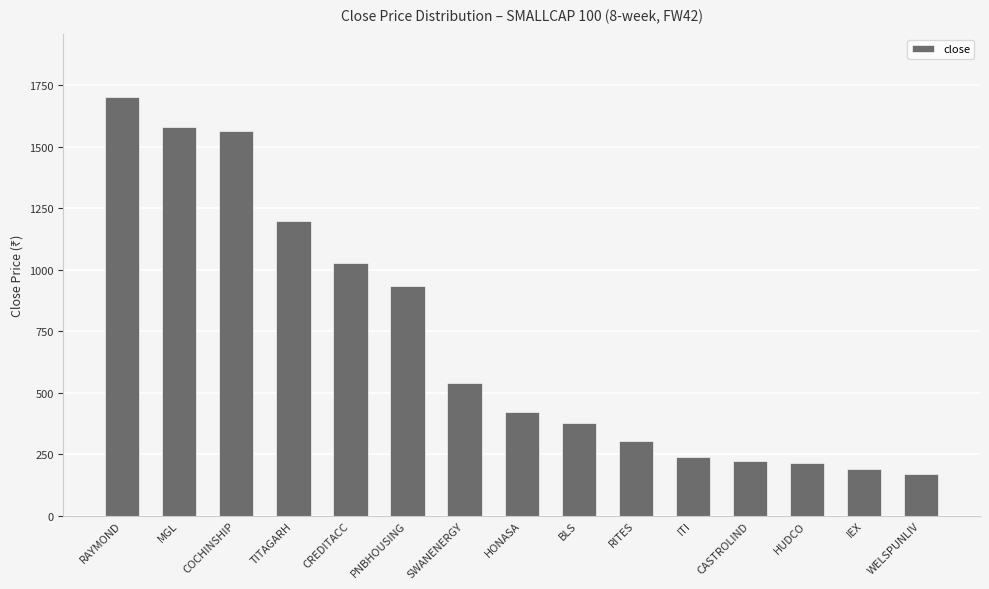

Read the value at IEX.

191.0